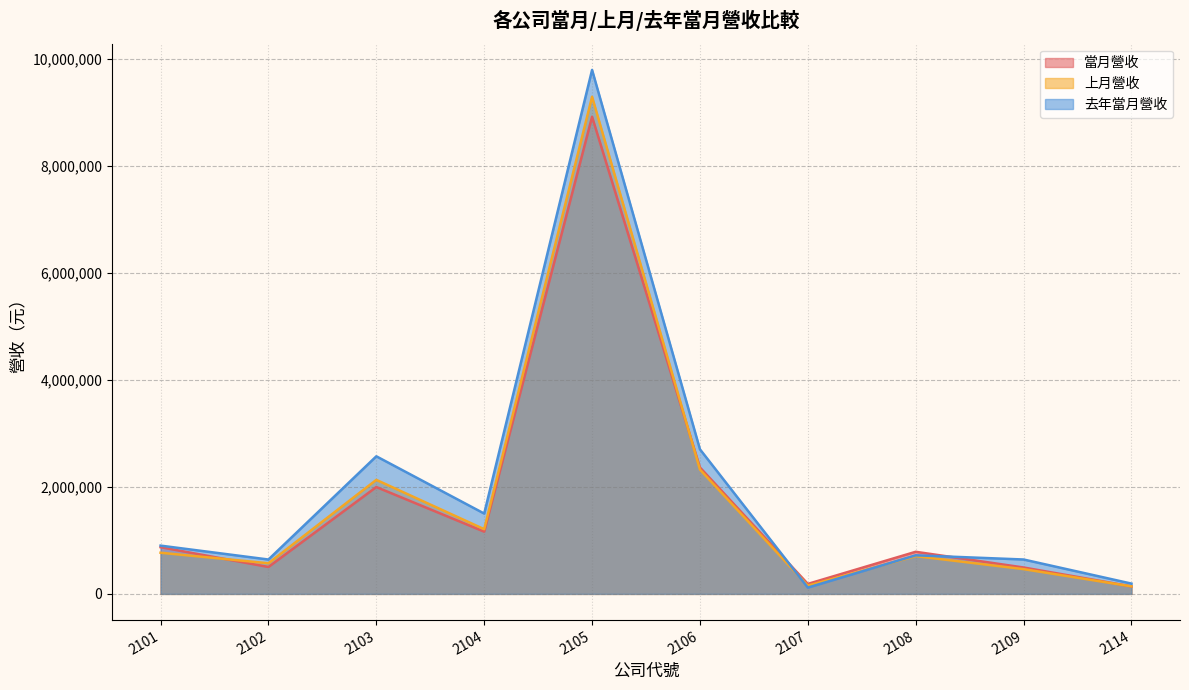

At which category is the sum across all series the highest?

2105